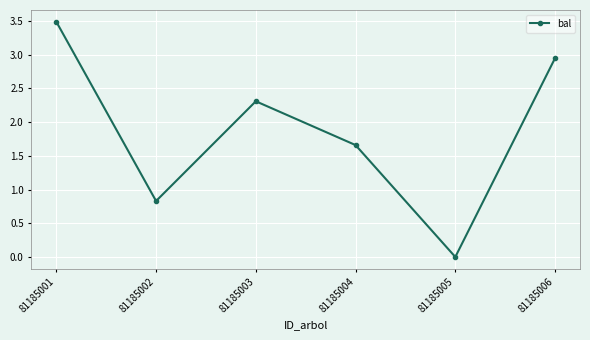

True or false: there are more than 2 points higher than both neighbors.

False